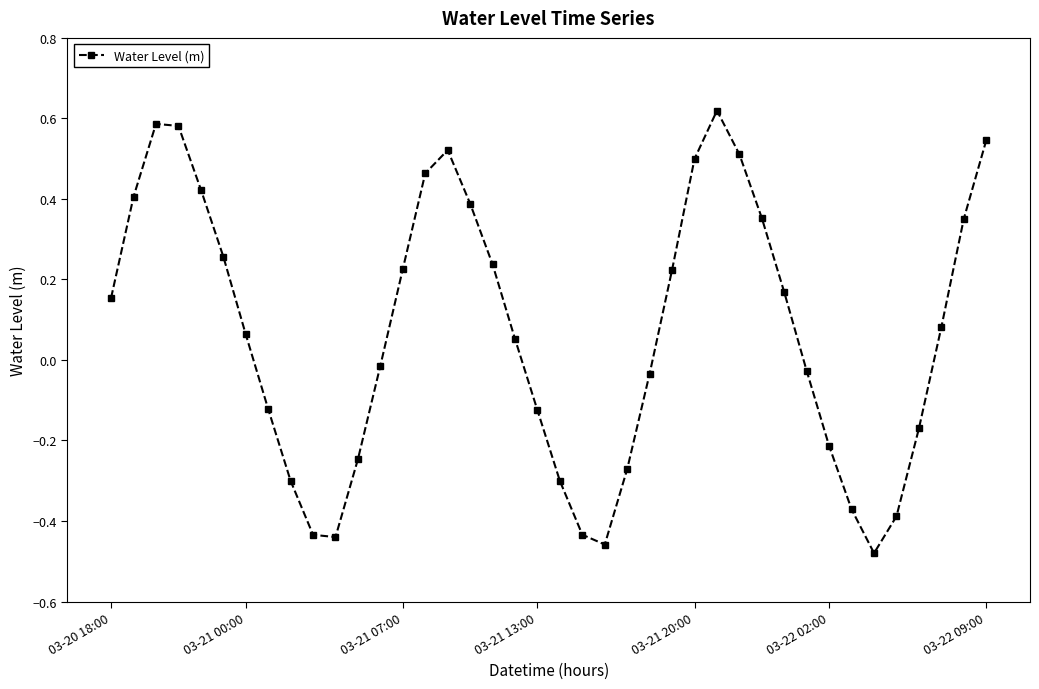

How many points are lower than both their immediate neighbors (excluding endpoints)?

3